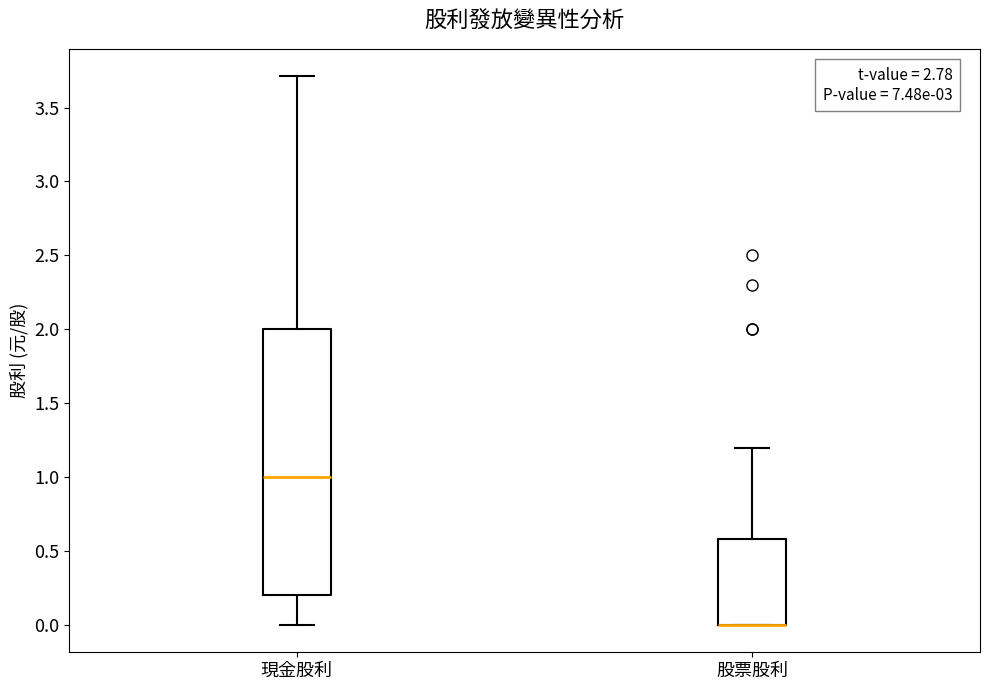

Where is the lower edge of the box for 現金股利 on the y-axis? The values are not printed on the chart, so give them approximately, as read against the axis.

0.2